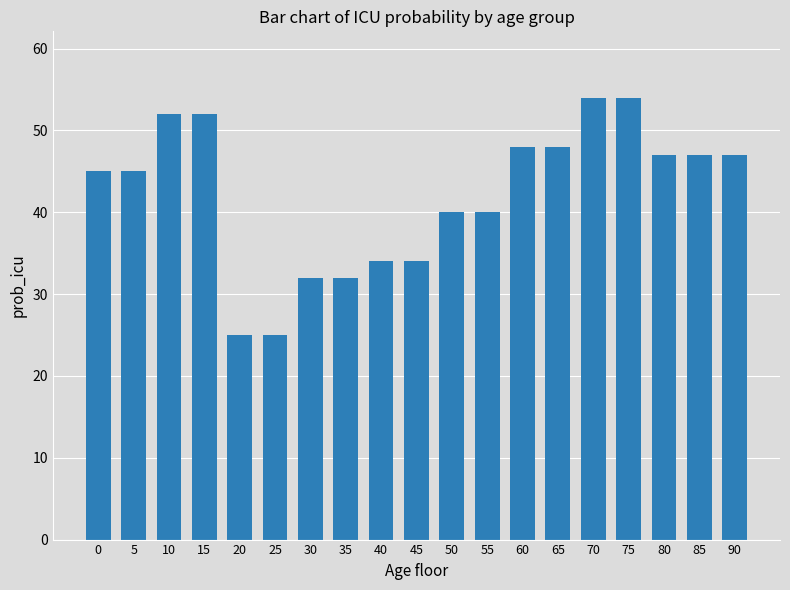

Reading left to right, list all the values displayed in this chart.

45	45	52	52	25	25	32	32	34	34	40	40	48	48	54	54	47	47	47